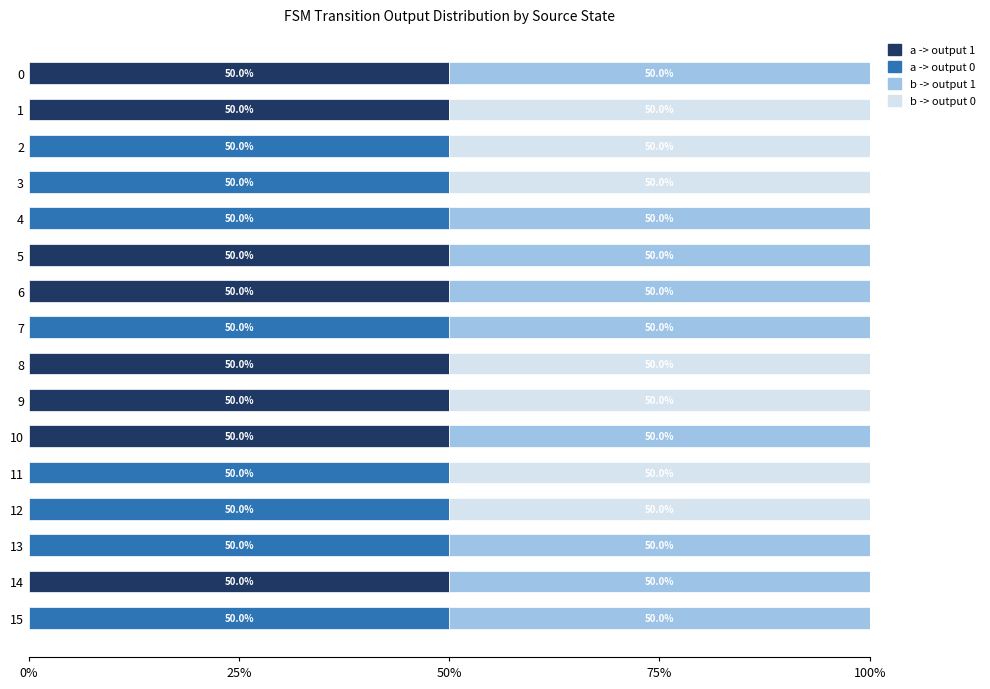

Reading left to right, list all the values displayed in this chart.

a -> output 1: 0.5	0.5	0.0	0.0	0.0	0.5	0.5	0.0	0.5	0.5	0.5	0.0	0.0	0.0	0.5	0.0
a -> output 0: 0.0	0.0	0.5	0.5	0.5	0.0	0.0	0.5	0.0	0.0	0.0	0.5	0.5	0.5	0.0	0.5
b -> output 1: 0.5	0.0	0.0	0.0	0.5	0.5	0.5	0.5	0.0	0.0	0.5	0.0	0.0	0.5	0.5	0.5
b -> output 0: 0.0	0.5	0.5	0.5	0.0	0.0	0.0	0.0	0.5	0.5	0.0	0.5	0.5	0.0	0.0	0.0